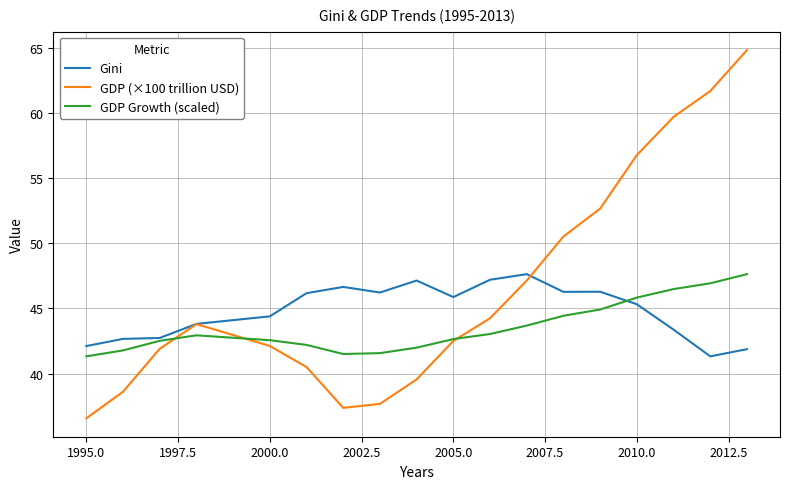

In GDP (×100 trillion USD), how many points are lower than both neighbors (excluding endpoints)?

1